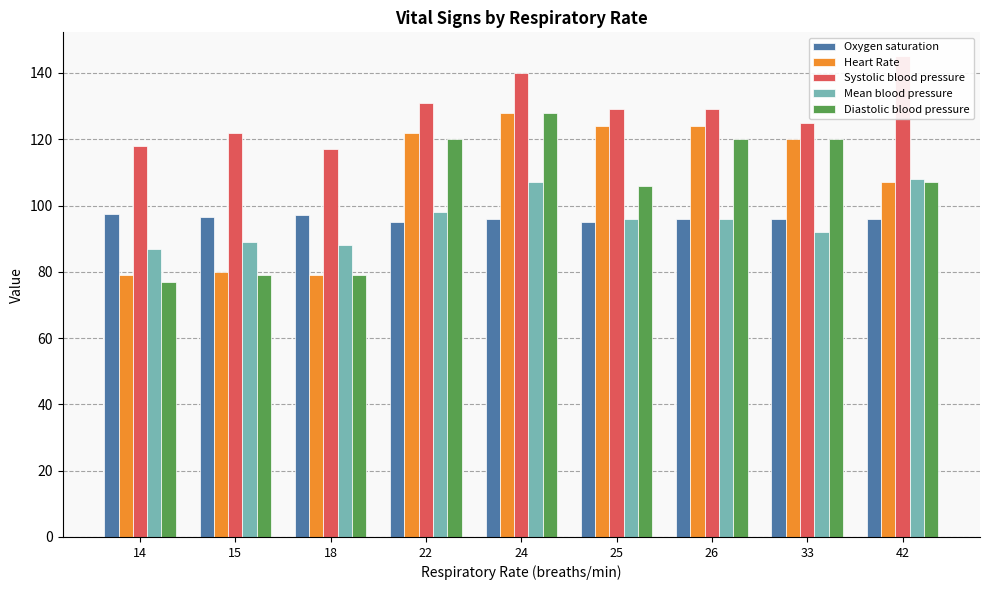

Is the value of Mean blood pressure at 33 greater than the value of Oxygen saturation at 33?

No